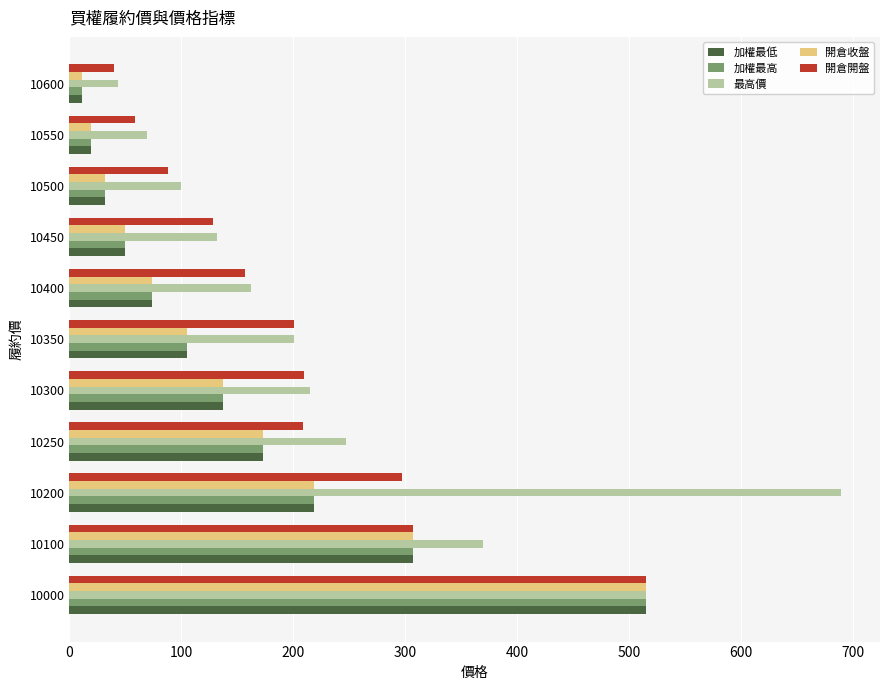

At which label does 最高價 reach its peak?

10200